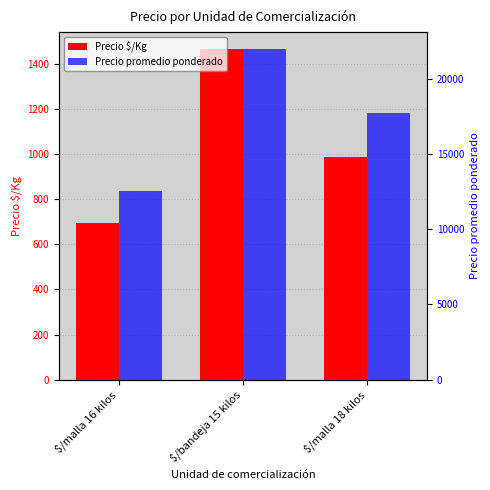

Are the bars horizontal?

No